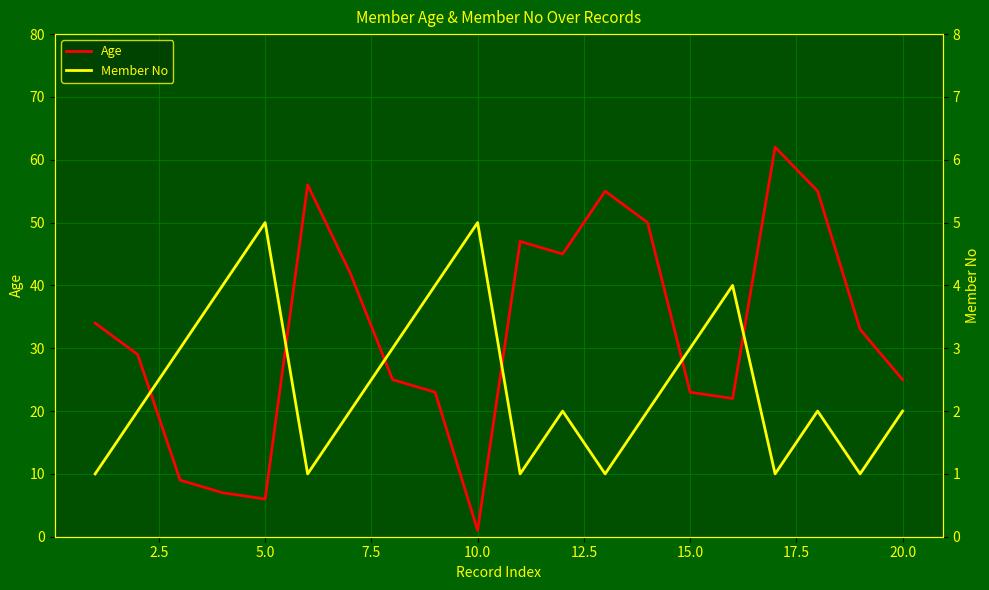

Is the value of Member No at 13 greater than the value of Age at 12.5?

No